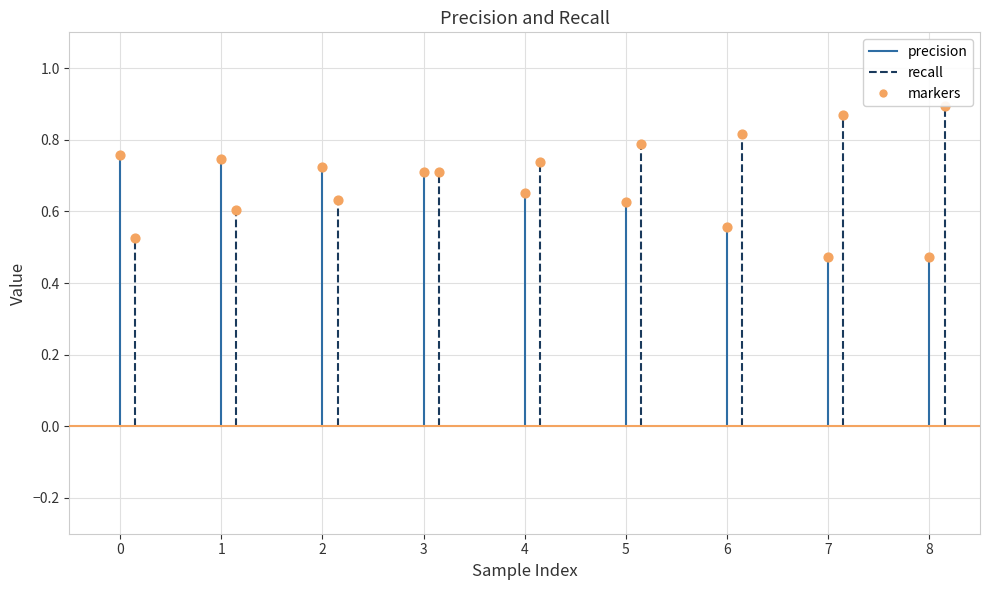

Which series contains the lowest Y value?

precision